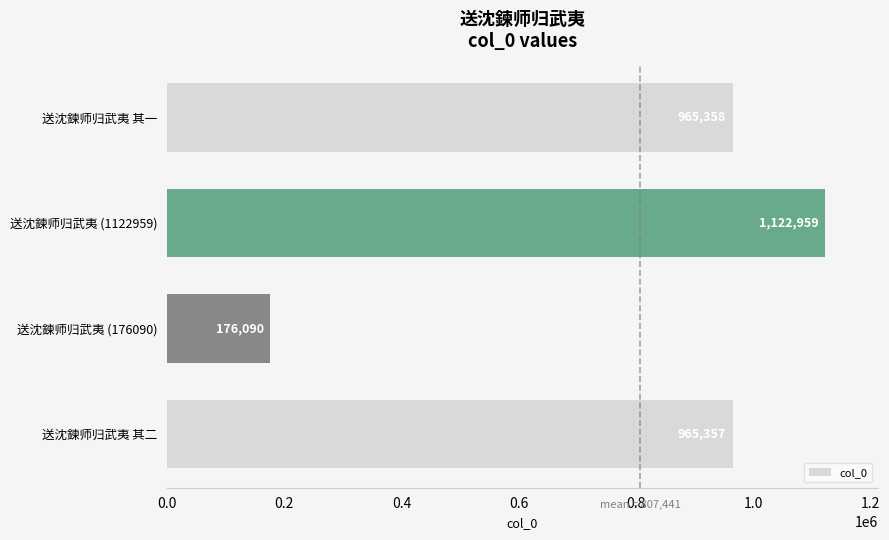

What is the average value?

807441